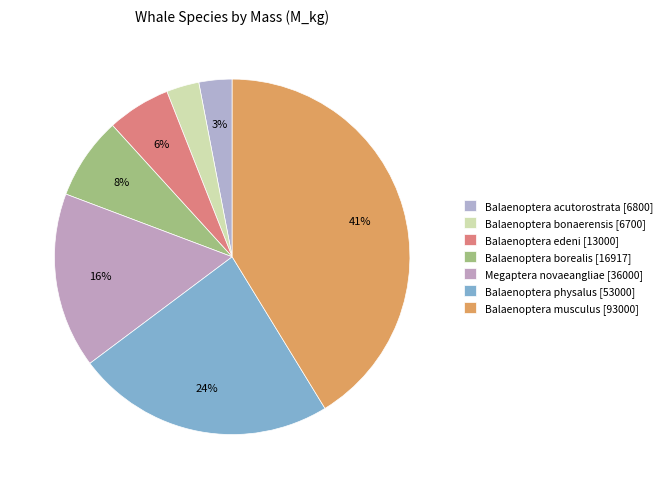

Which has a higher value, Balaenoptera musculus or Balaenoptera physalus?

Balaenoptera musculus